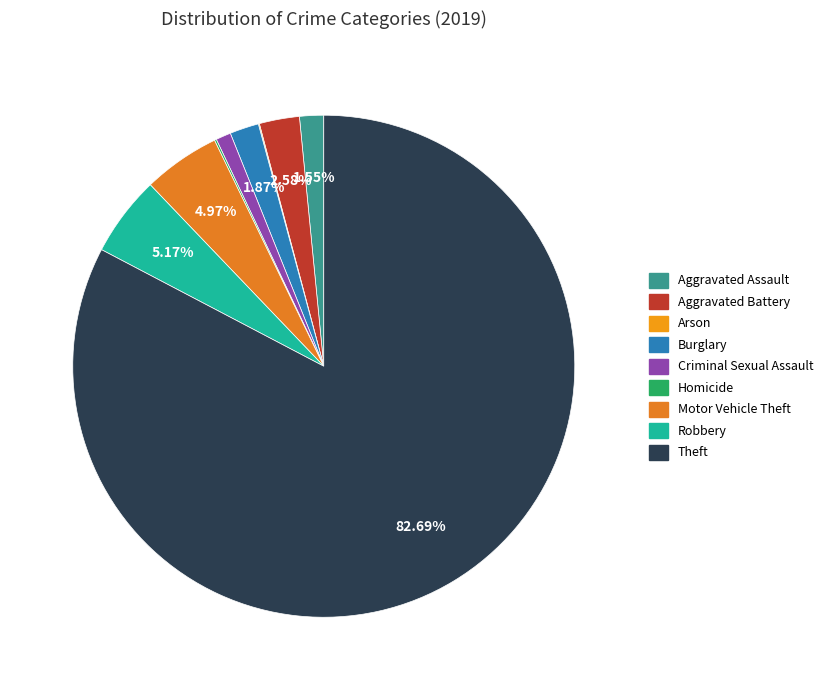

True or false: Motor Vehicle Theft accounts for 18% of the total.

False